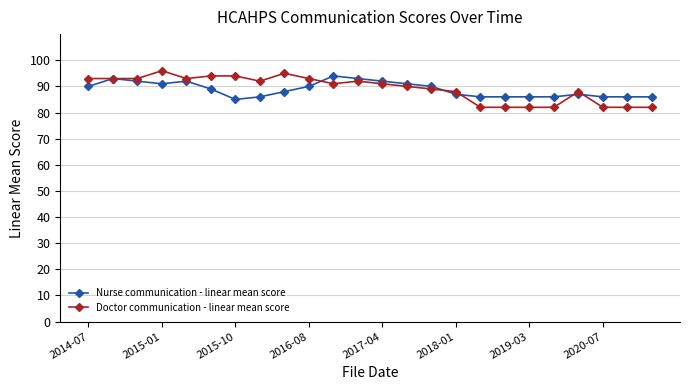

Which series has the widest spread of values?

Doctor communication - linear mean score